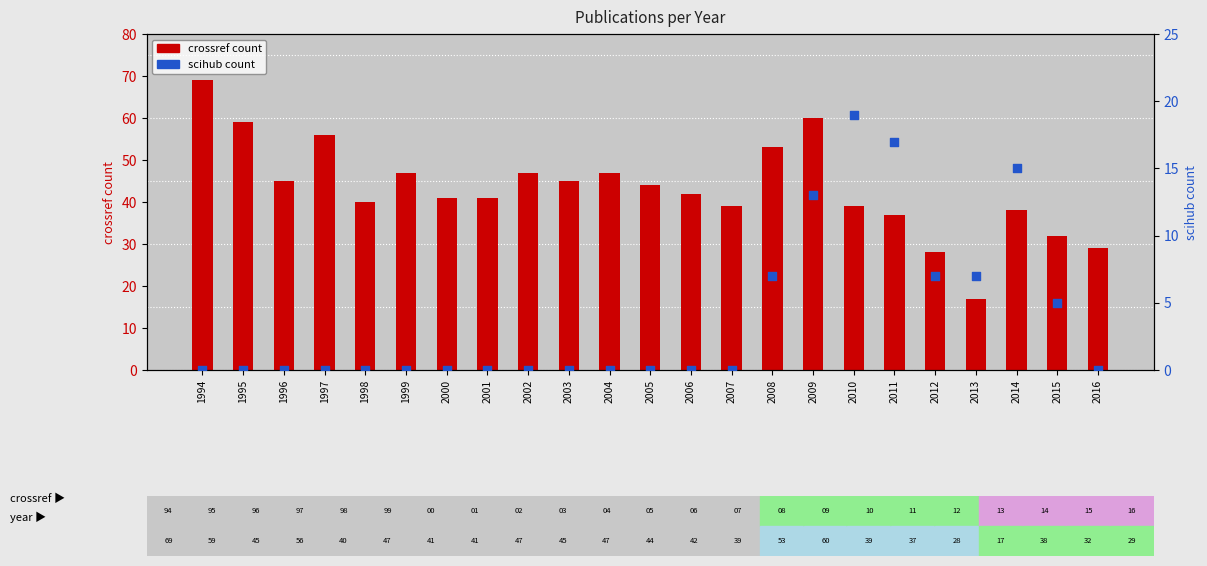

Which series reaches the minimum Y coordinate?

scihub count